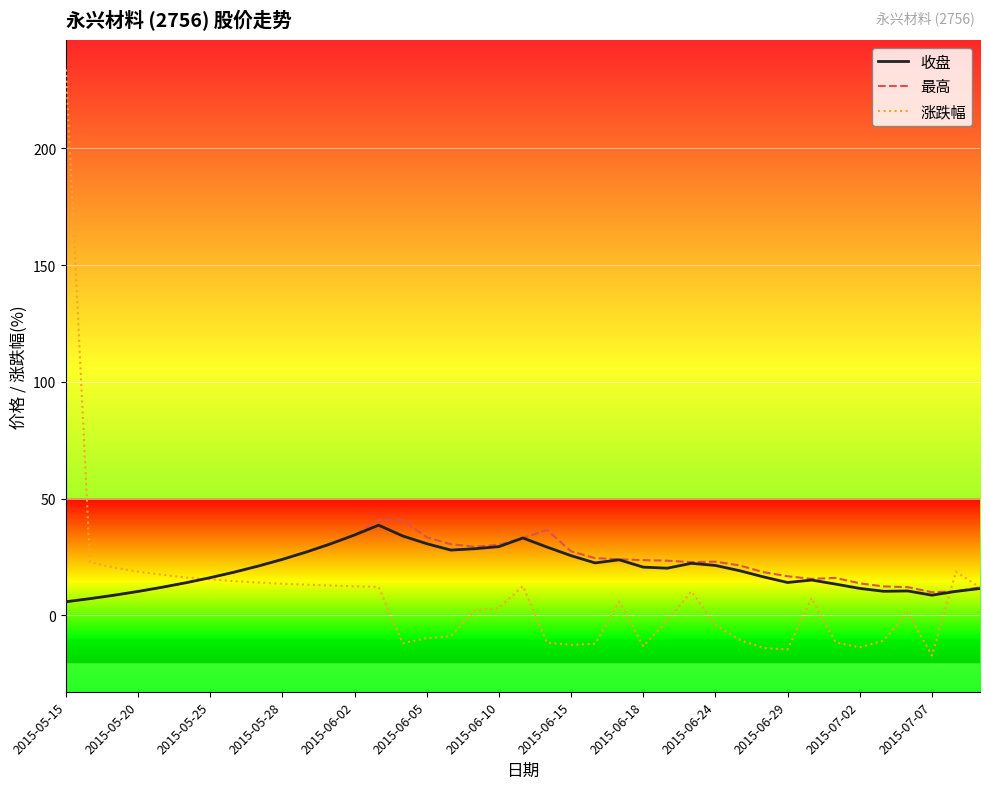

Does the chart display data point markers on the line(s)?

No